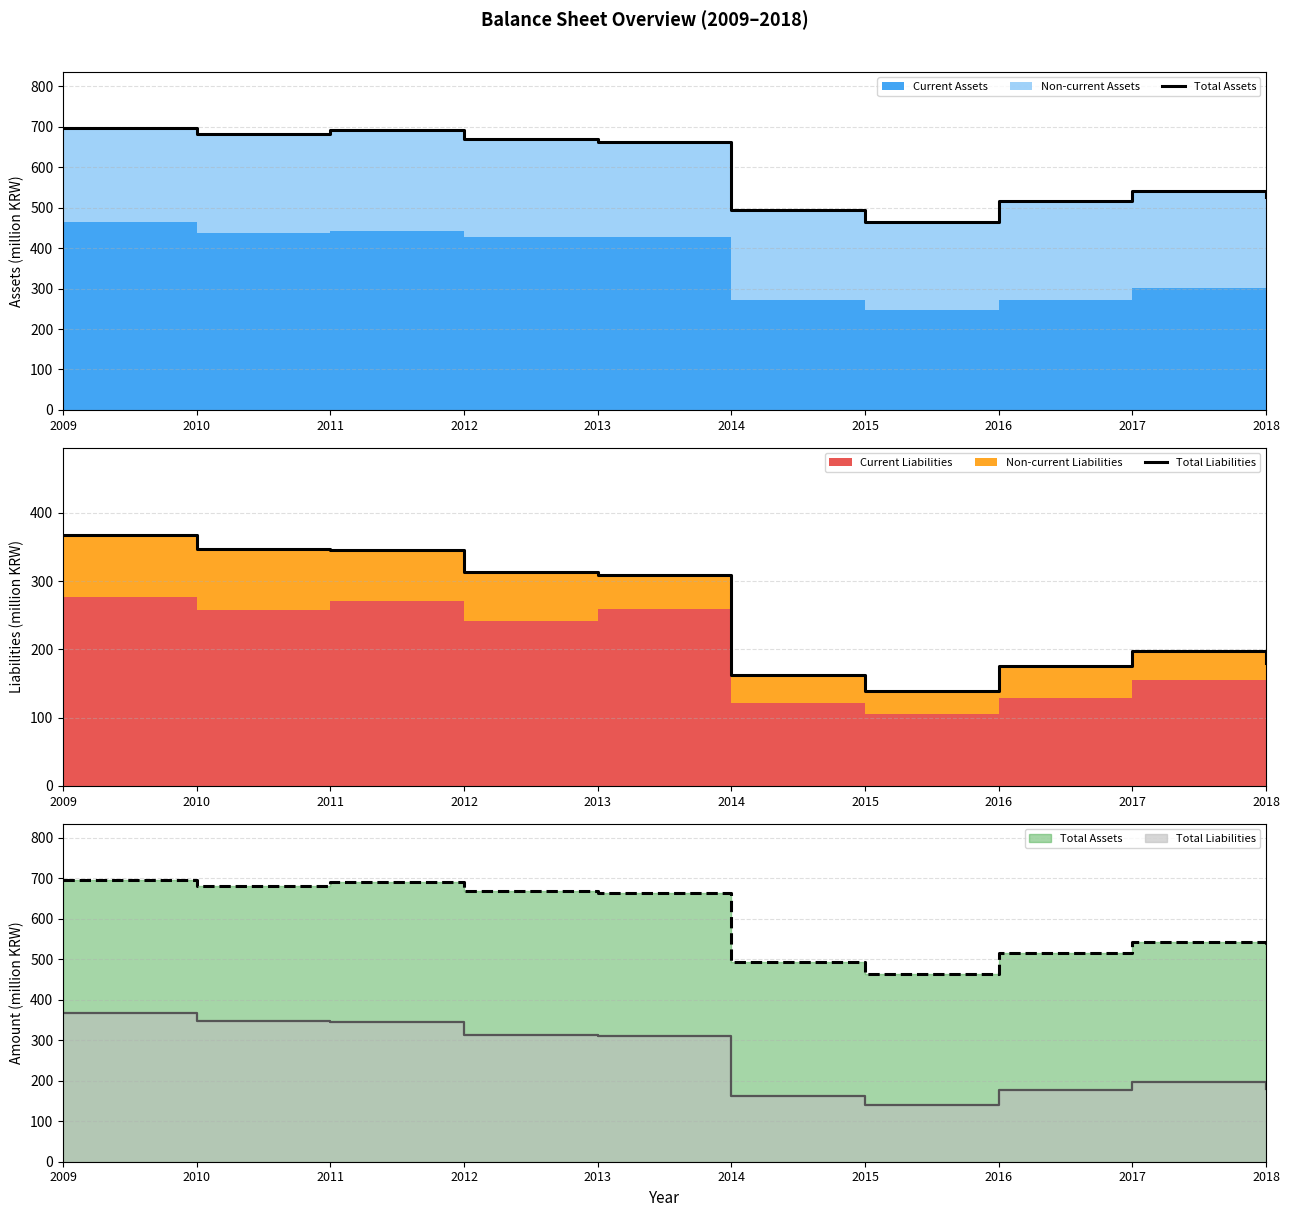

Where is the first local minimum for Total Liabilities?

2015